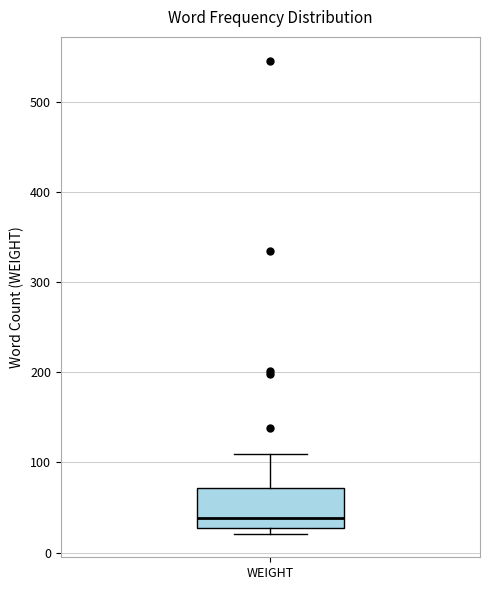

Where is the lower edge of the box for WEIGHT on the y-axis? The values are not printed on the chart, so give them approximately, as read against the axis.

30